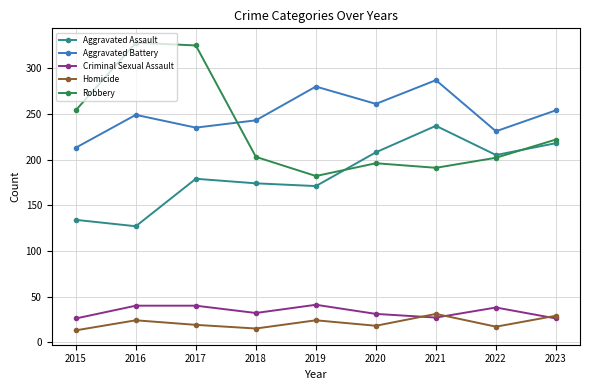

At which category does Aggravated Assault reach its first local peak?

2017